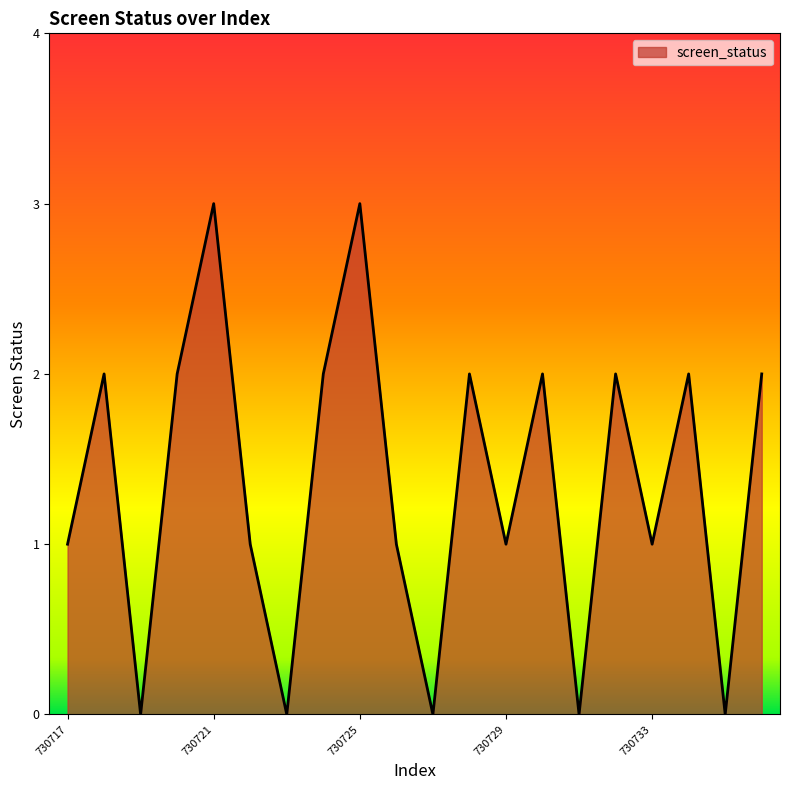

What is the greatest value displayed?

3